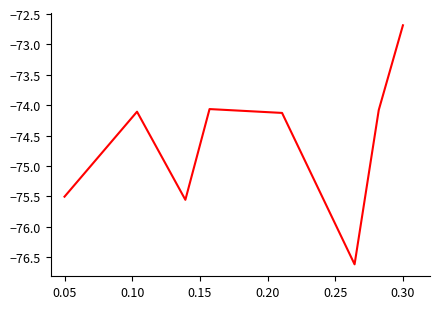

What is the maximum value shown in the chart?

-72.7